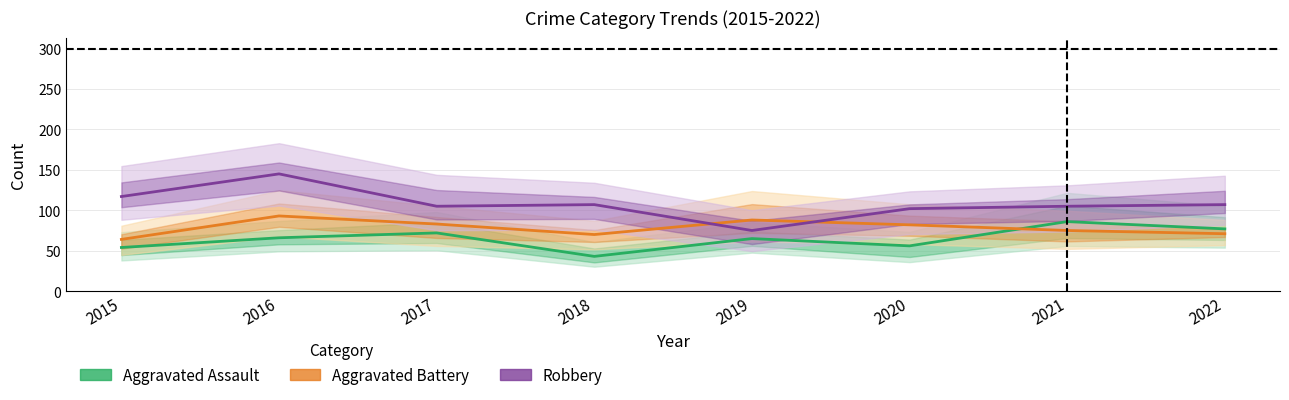

True or false: Robbery and Aggravated Assault intersect in this chart.

False